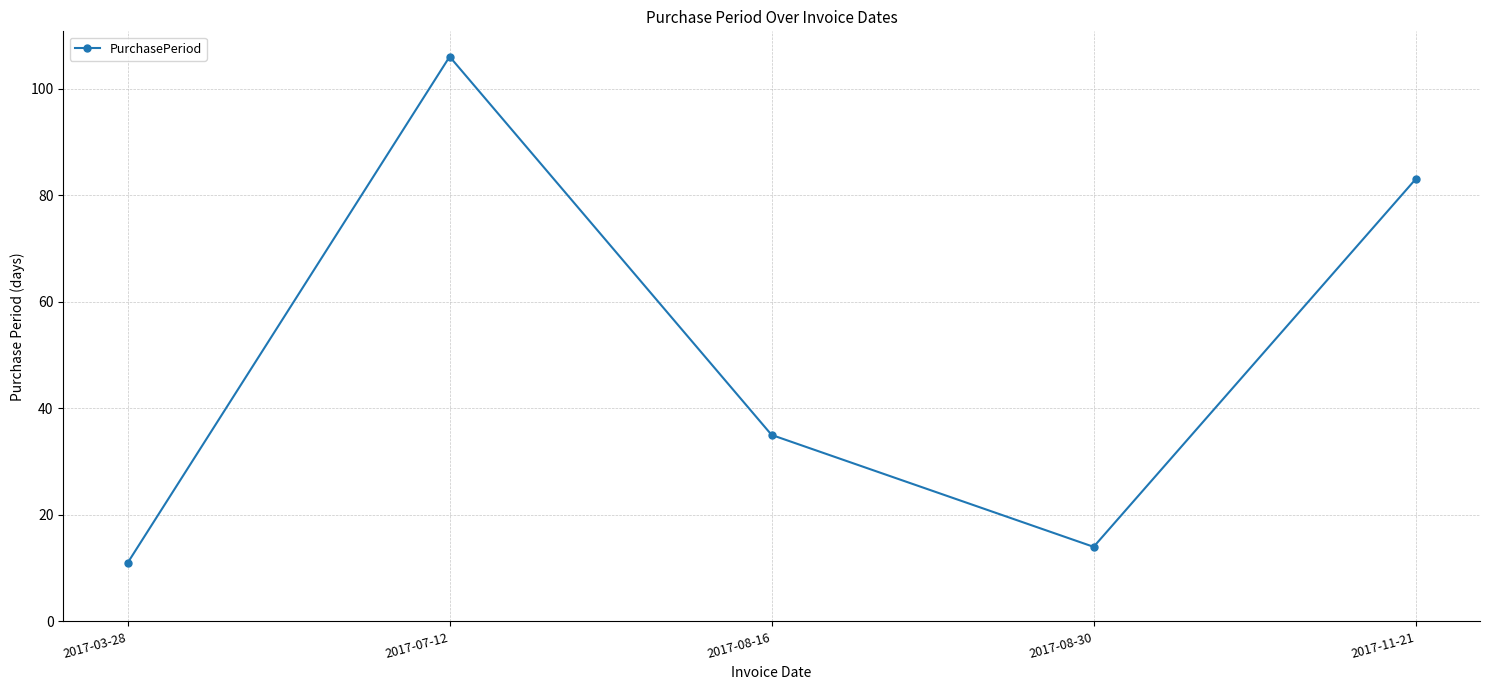

Reading left to right, transcribe all the data shown in this chart.

11	106	35	14	83